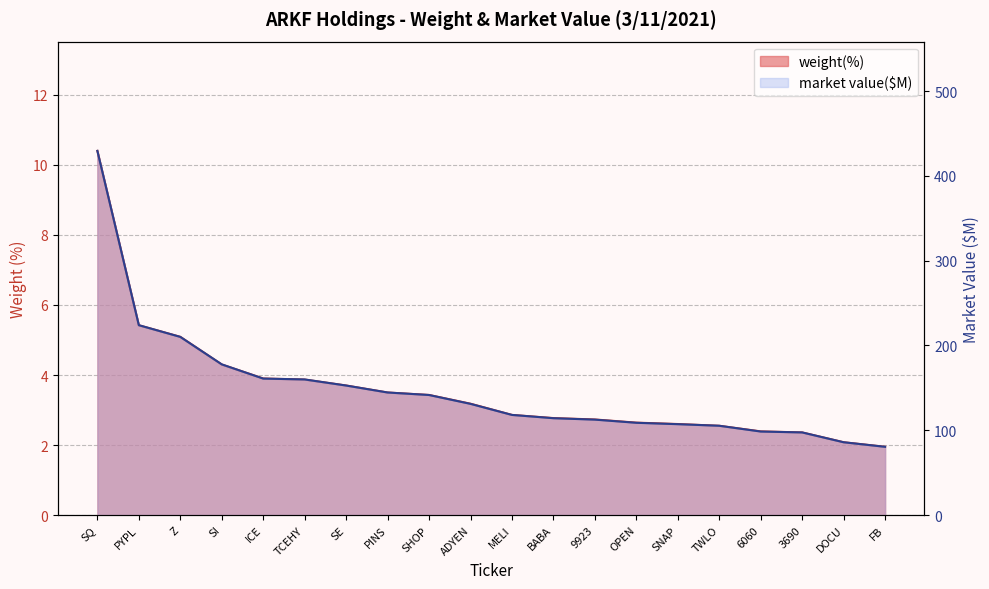

Approximately how many times larger is the value at OPEN compared to ADYEN?

0.8